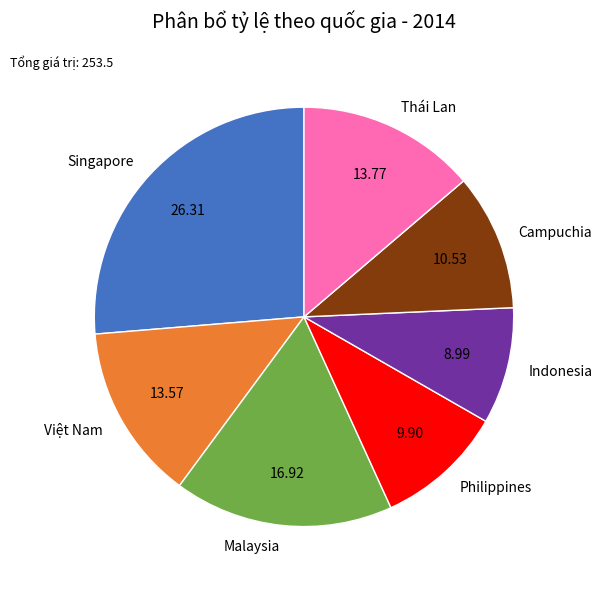

Which slice is the largest?

Singapore